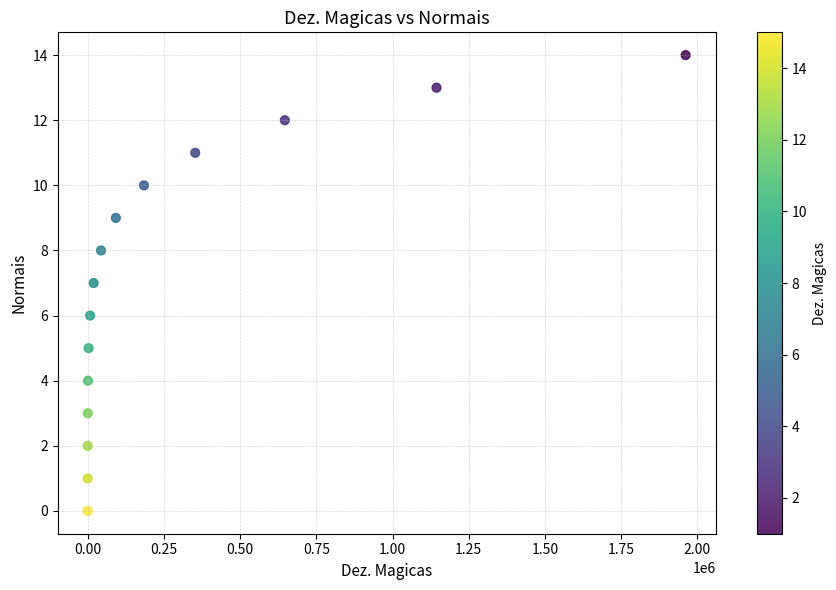

What is the range of Y values (max minus min)?

14